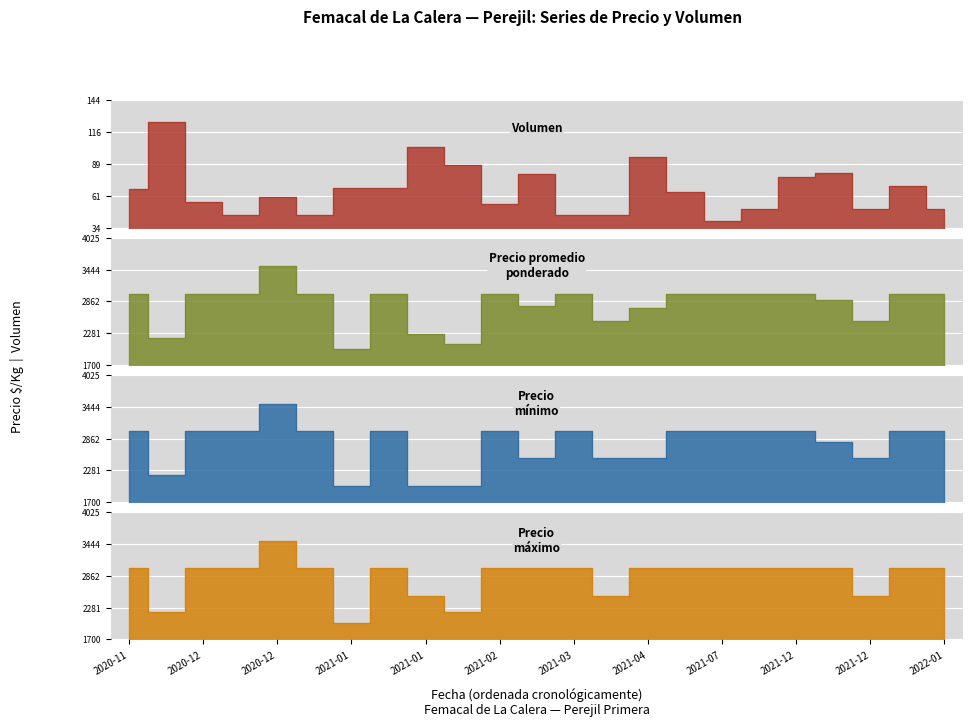

True or false: Volumen and Precio promedio ponderado cross at least once.

False